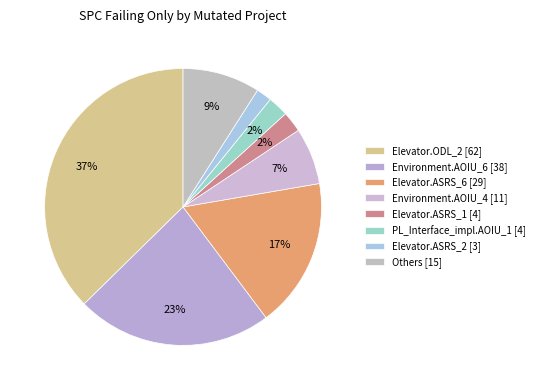

How many slices are in this pie chart?

8